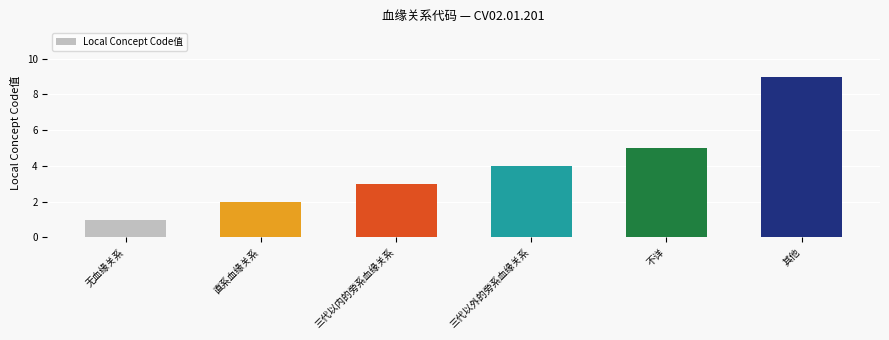

What is the greatest value displayed?

9